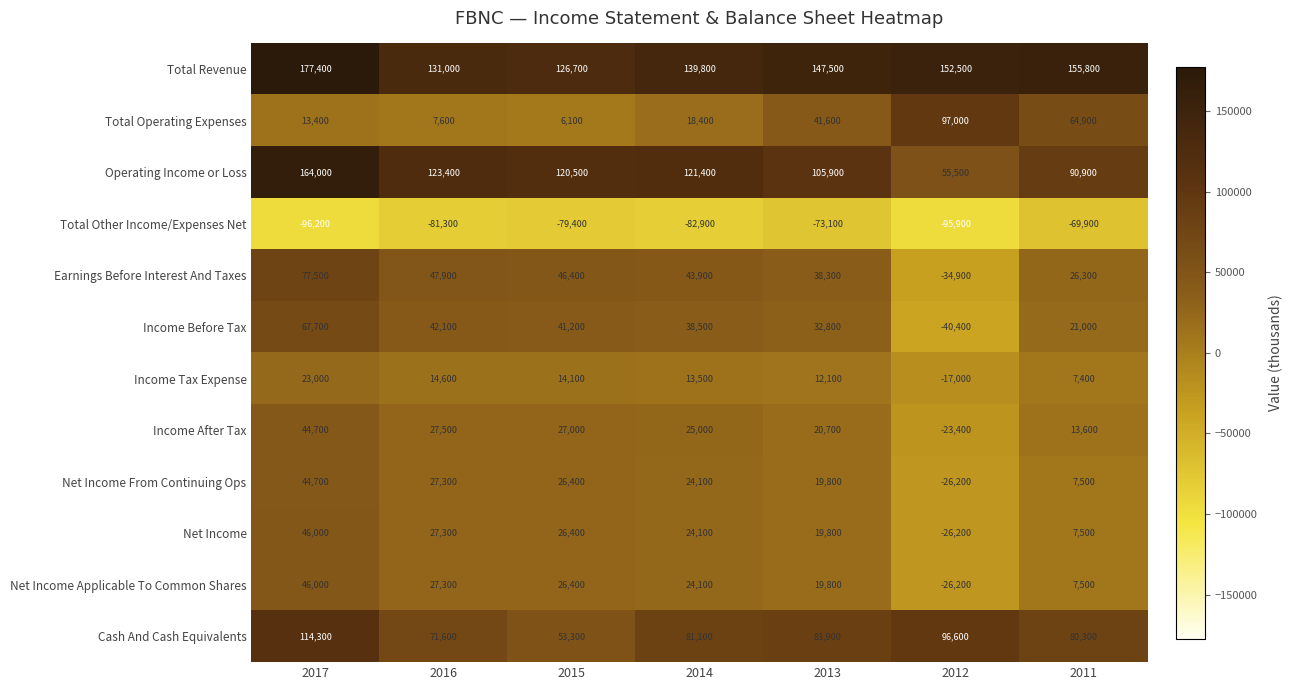

How many series are shown in this chart?

12